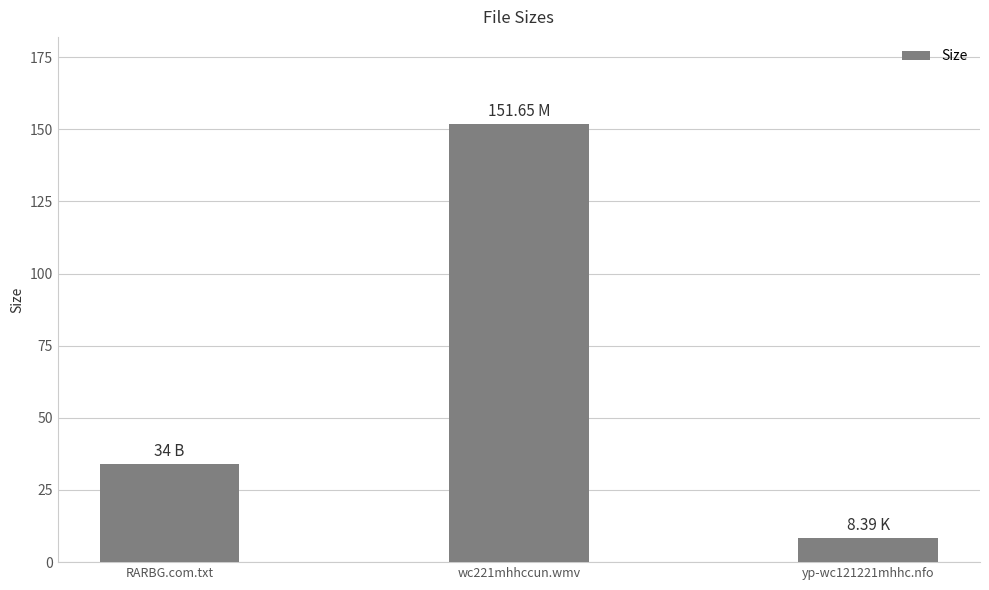

Are the bars horizontal?

No